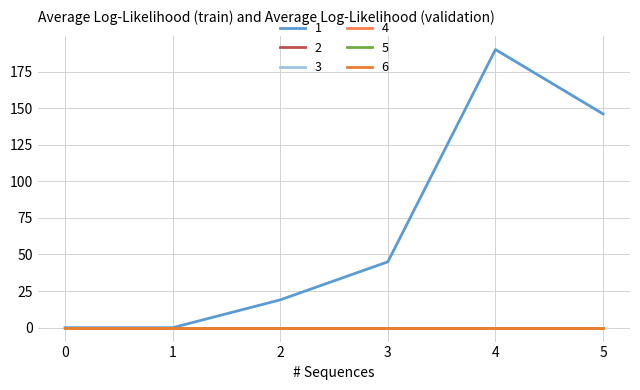

What is the maximum value shown in the chart?

190